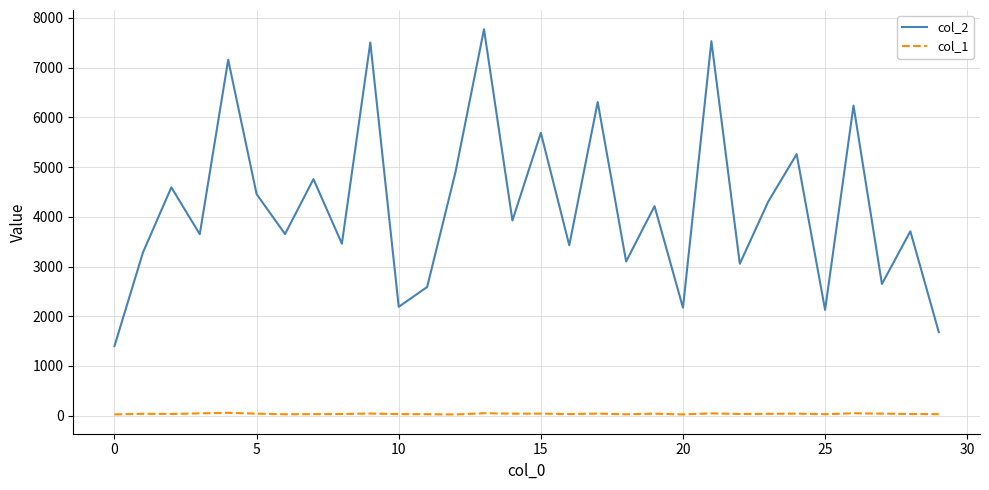

True or false: col_2 and col_1 cross at least once.

False